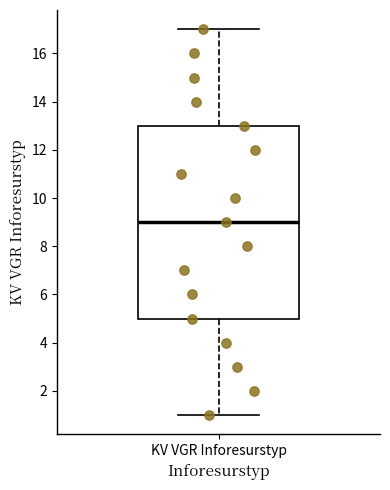

Read this box plot against the y-axis: the position of the median line, the range covered by the box, and the ends of both whiskers. The values are not printed on the chart, so give them approximately, as read against the axis.

median 9, box 5 to 13, whiskers 1 to 17